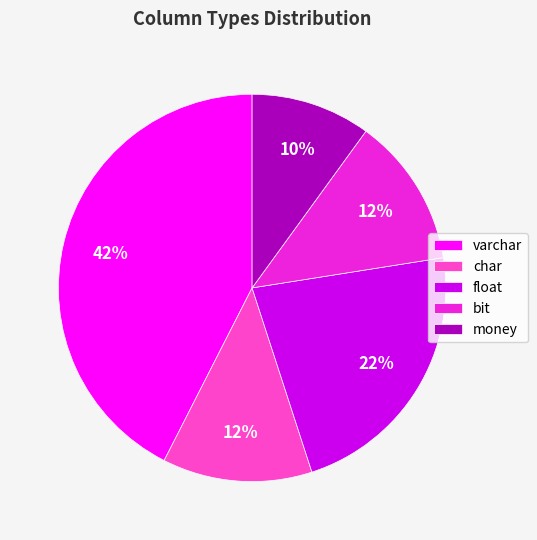

Is float the majority of the pie?

No